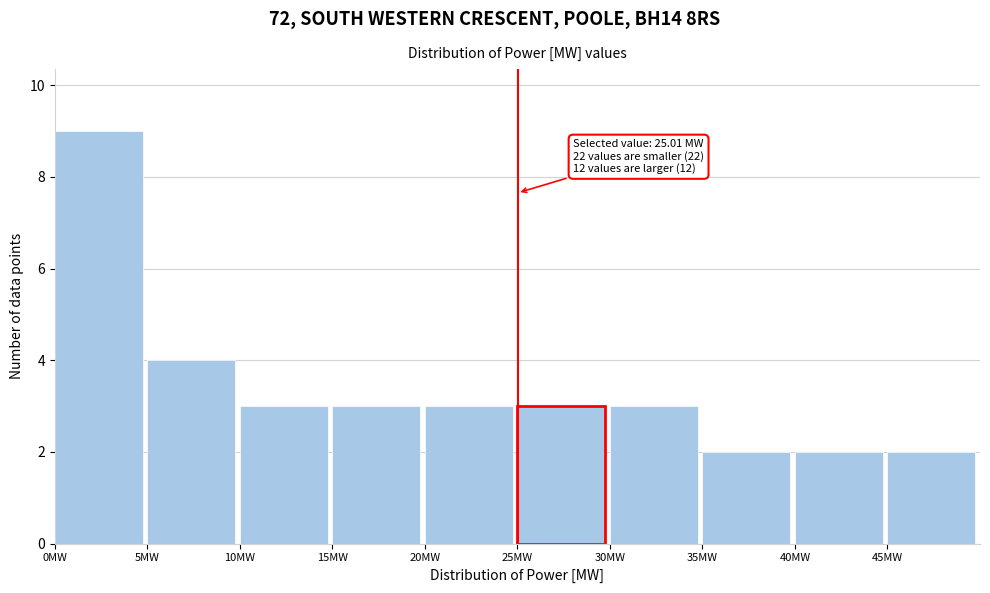

Which range on the x-axis has the tallest bar?

0 to 5